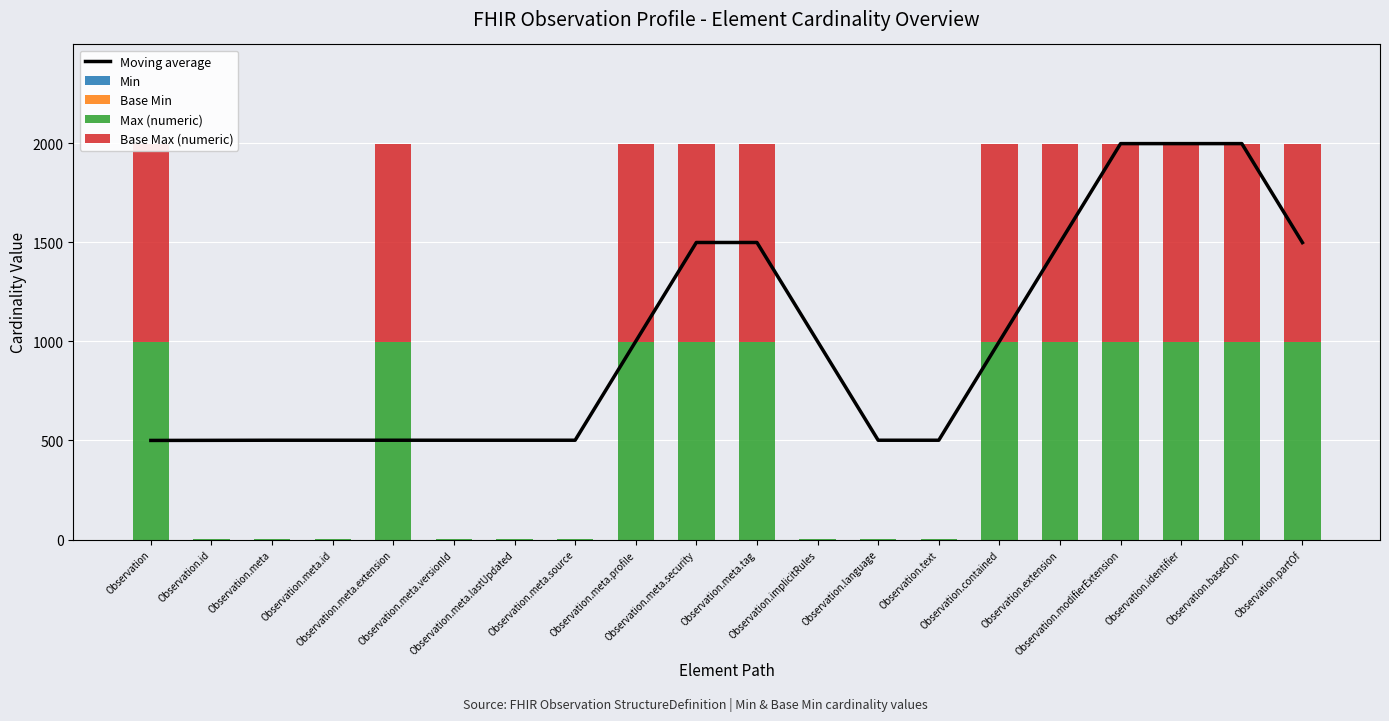

Are the bars horizontal?

No